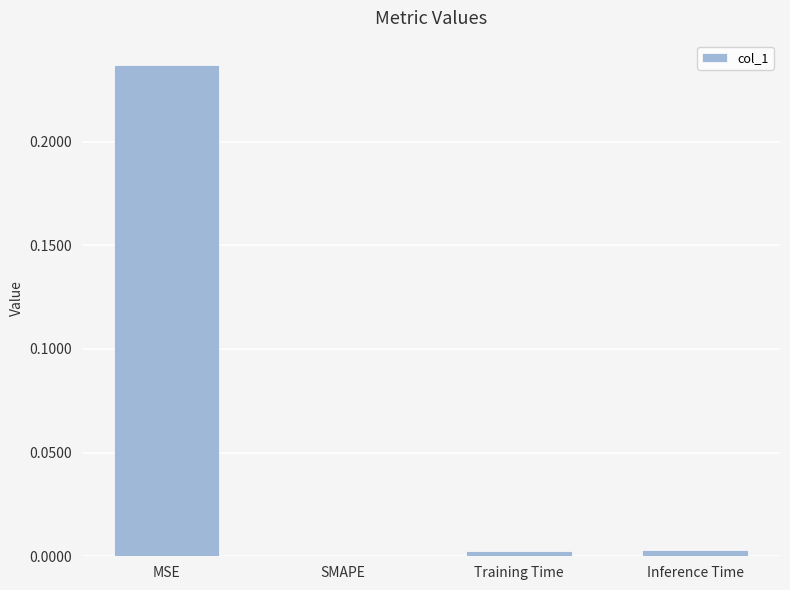

Is it true that the value at SMAPE is 0.0?

True